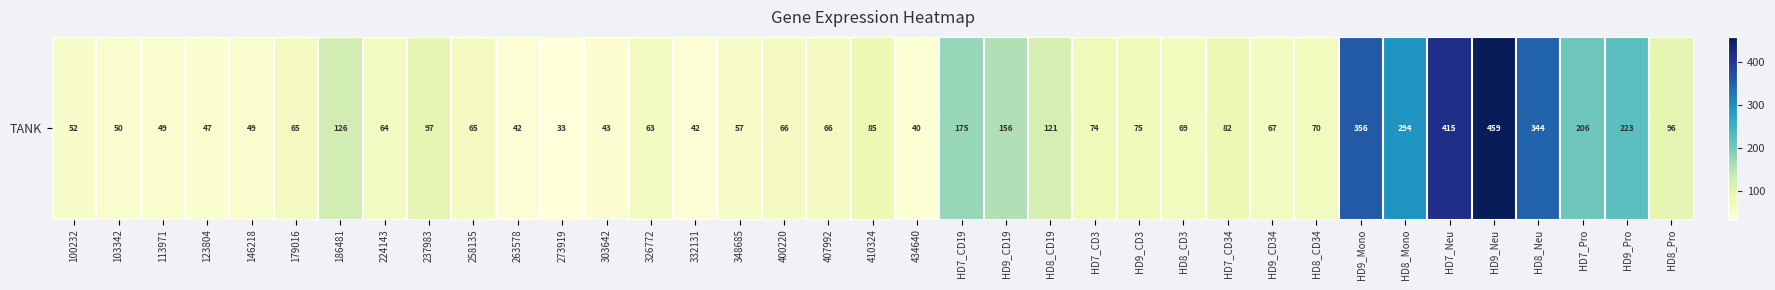

What is the minimum value shown in the chart?

32.9